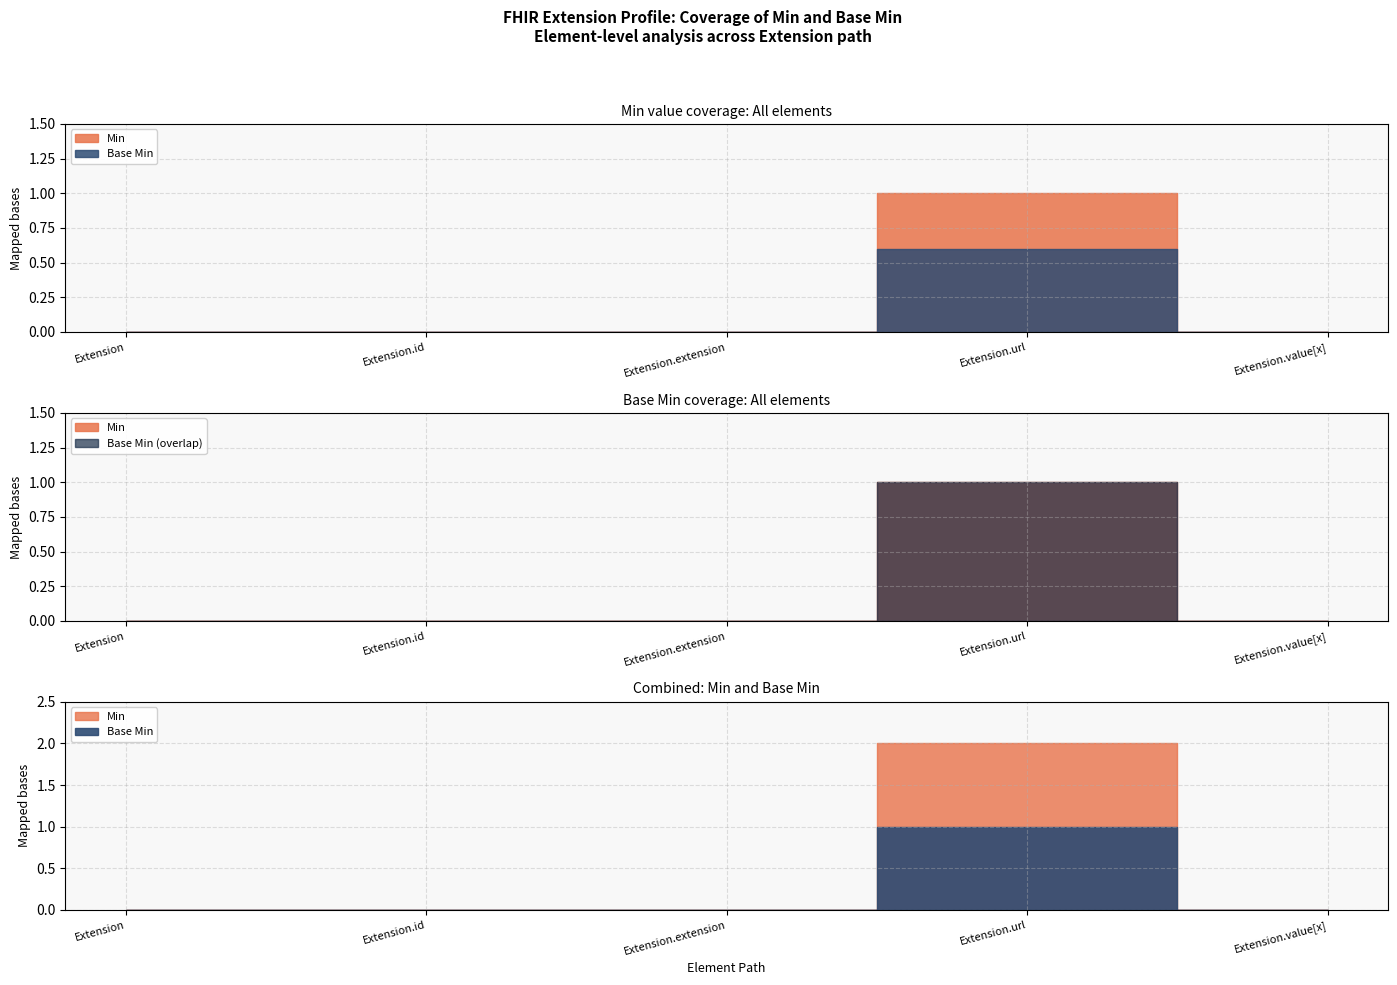

True or false: Base Min and Min intersect in this chart.

False